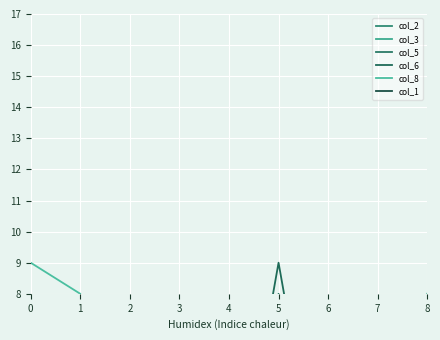

Rank the categories by col_6 value from highest to lowest.

5, 3, 1, 0, 2, 4, 6, 7, 8